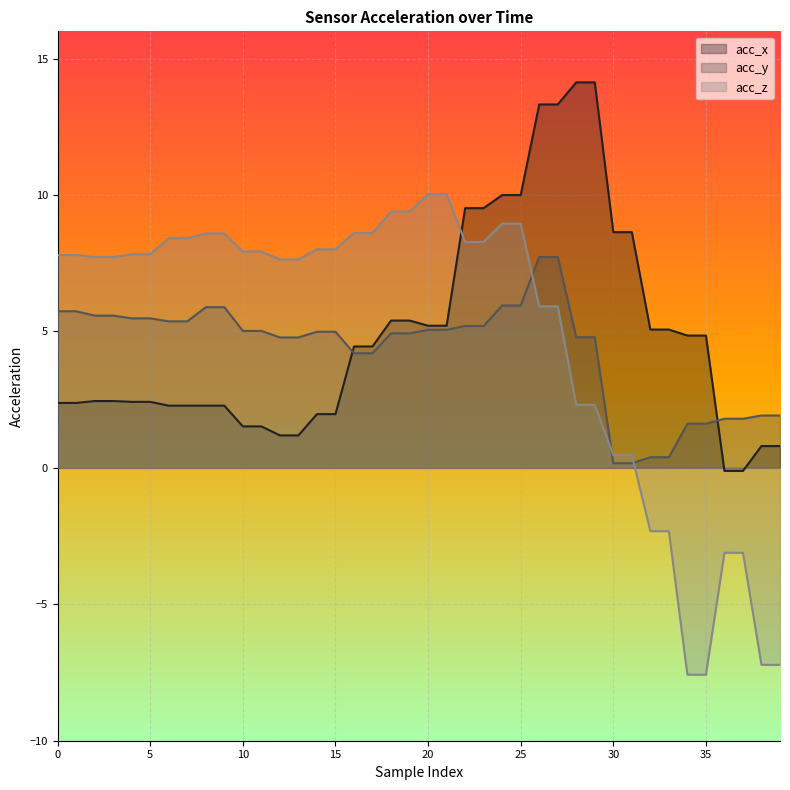

What is the average value of the acc_x series?

4.9